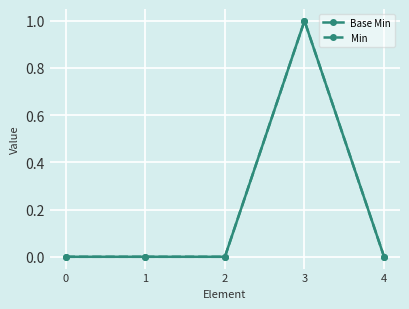

Rank the series at 1 from highest to lowest value.

Base Min, Min